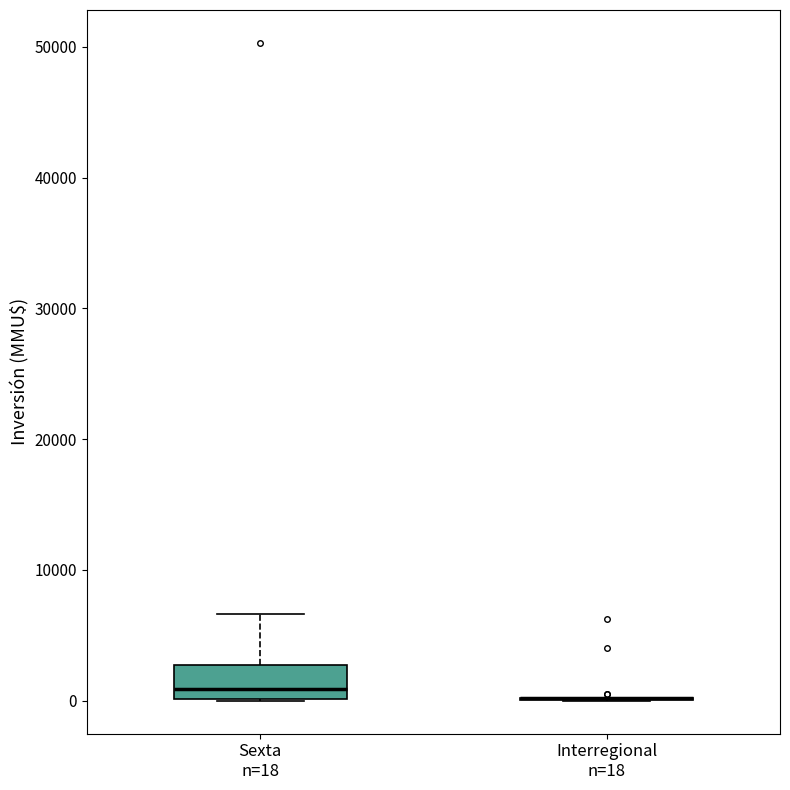

Which box is the tallest, from its lower edge to its upper edge?

Sexta n=18